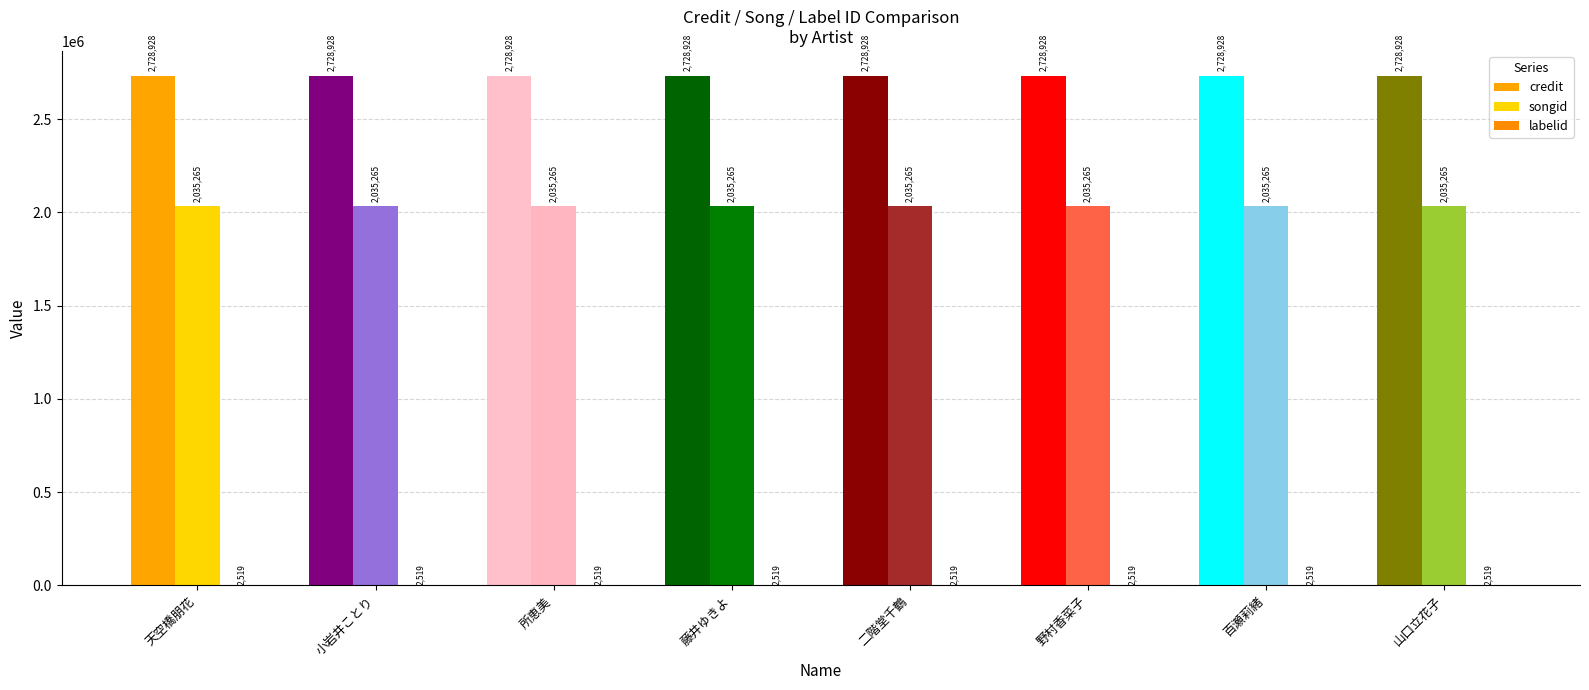

What is the label of the 4th bar from the left?

藤井ゆきよ